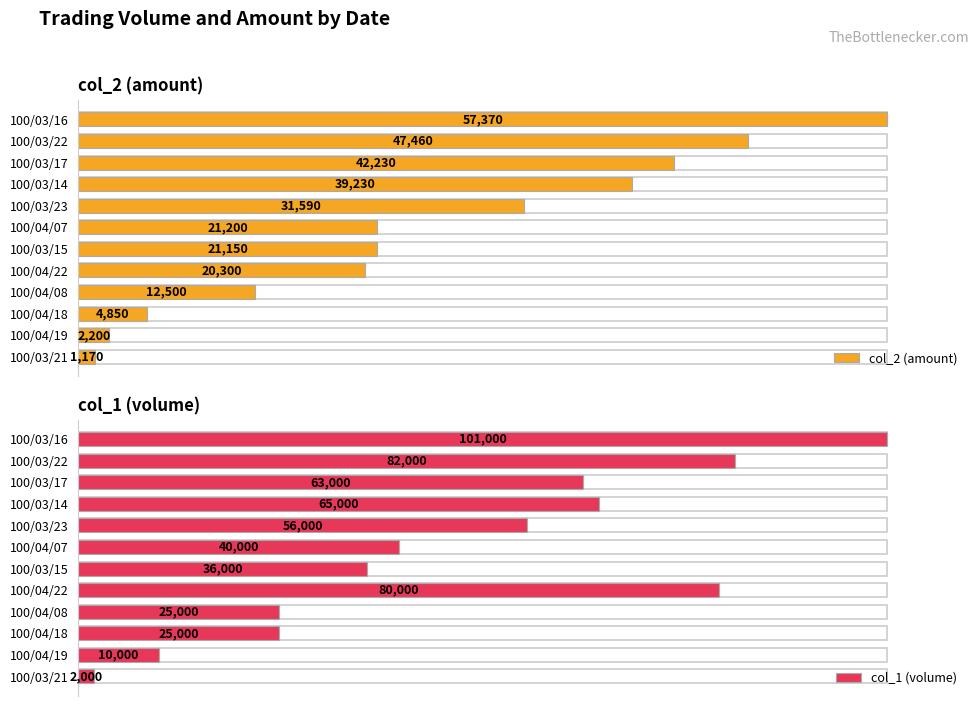

At how many categories does at least one series exceed 19299?

10